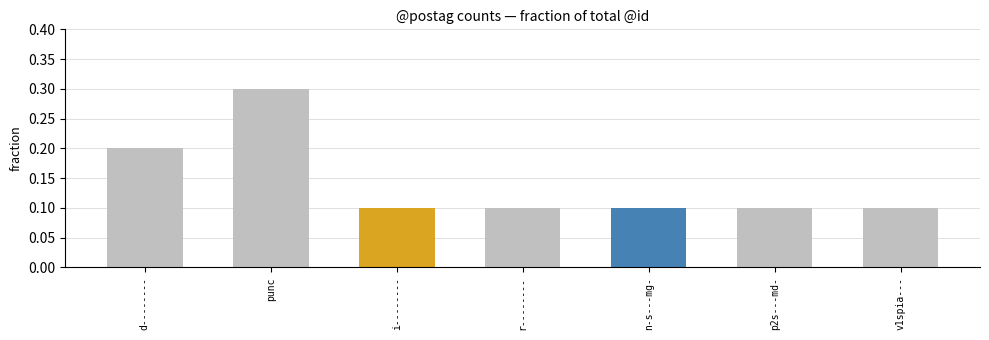

What is the maximum value shown in the chart?

0.3